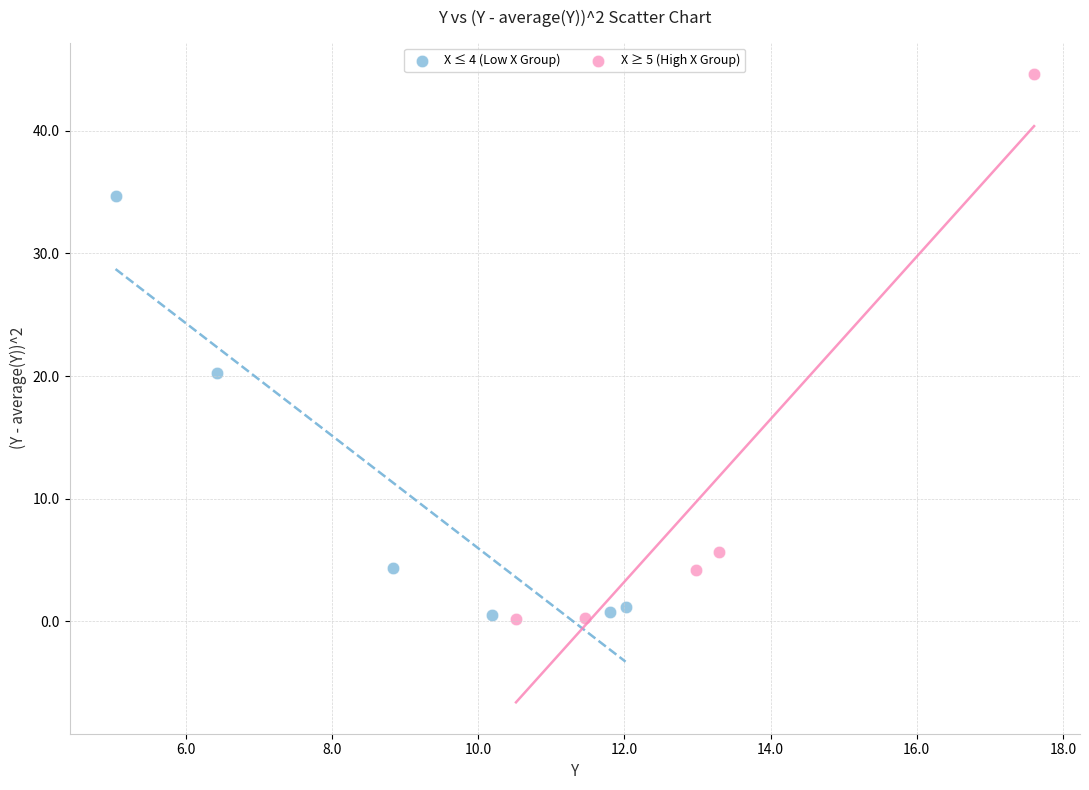

Which series has the widest spread of Y values?

X ≥ 5 (High X Group)